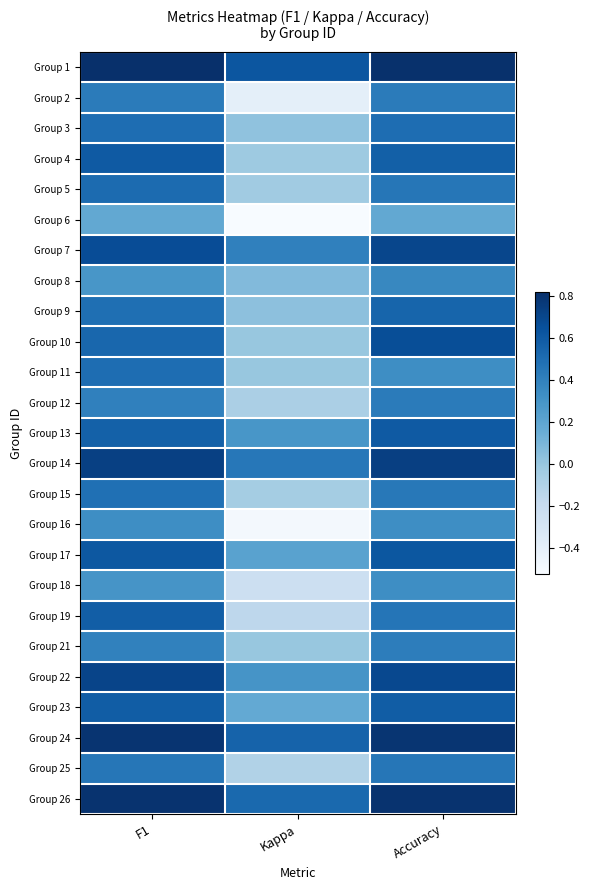

Which series has the largest total across all categories?

Group 1